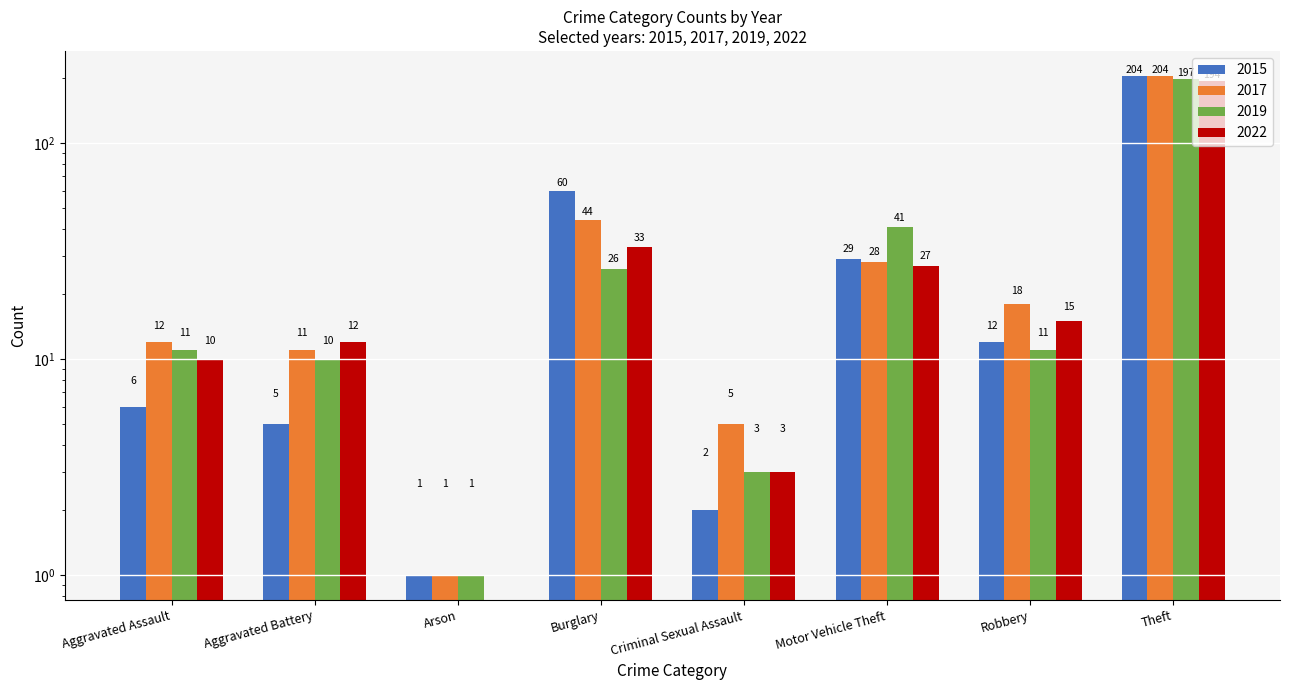

What is the difference between the maximum and minimum values in the 2015 series?

203